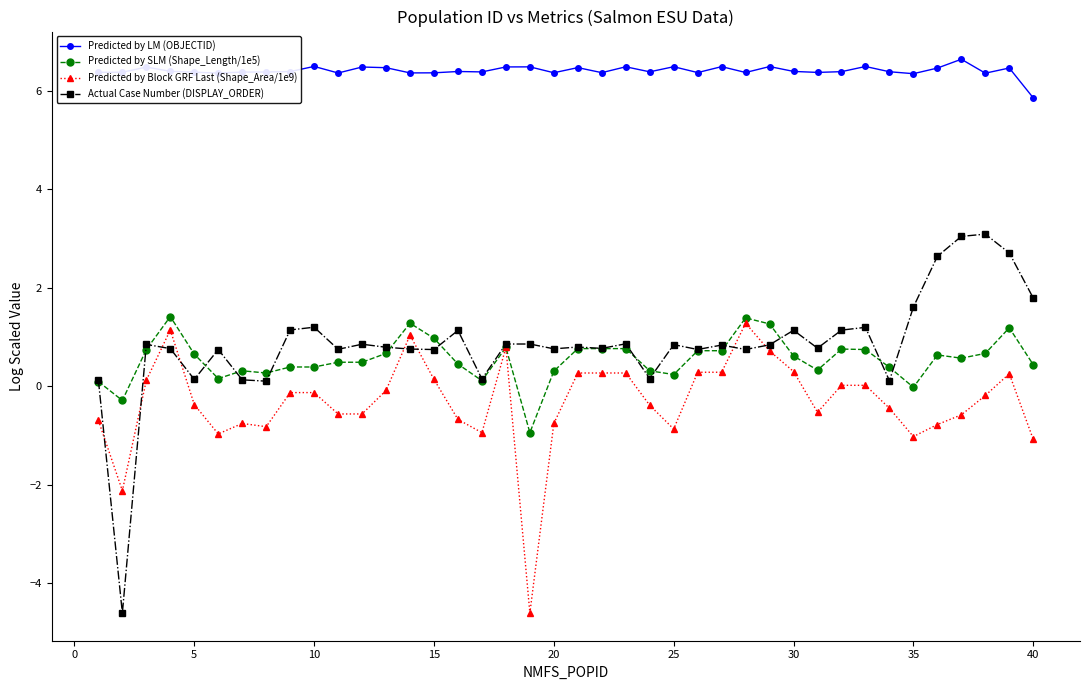

What is the value of the Predicted by LM (OBJECTID) point at the 14th from the left?

6.4